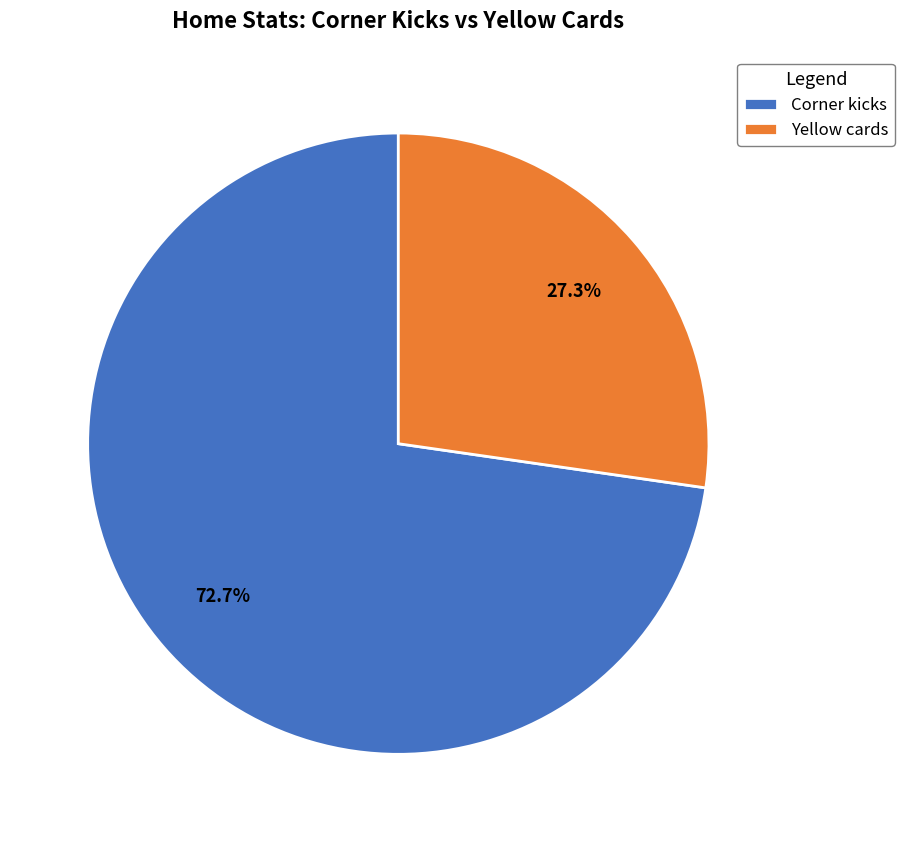

How many segments does this pie chart have?

2